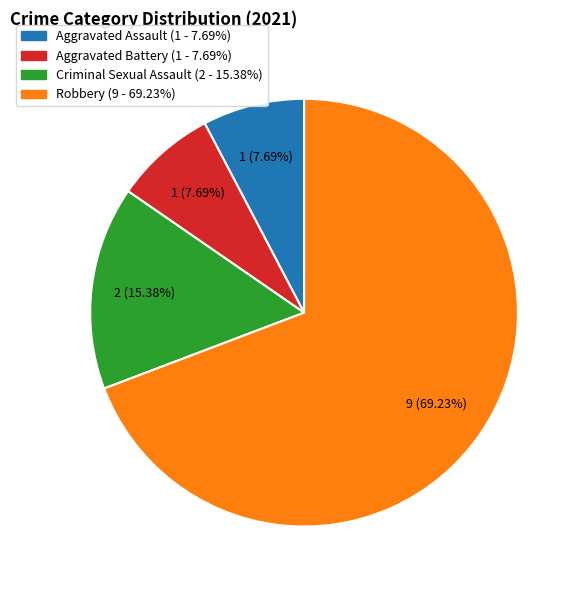

Combined, do Aggravated Battery and Aggravated Assault account for over 50%?

No